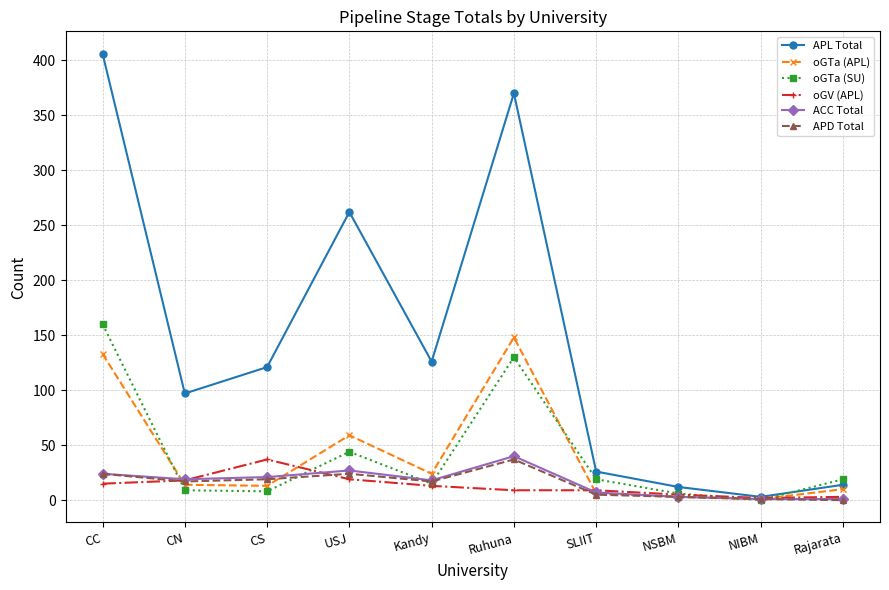

At which label does ACC Total reach its peak?

Ruhuna